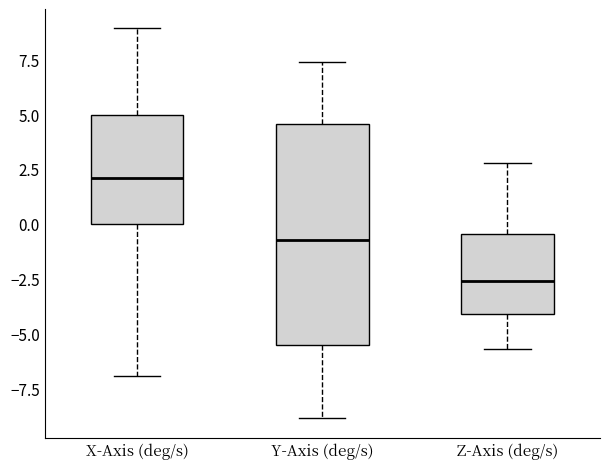

Where does the lower whisker of the box for Z-Axis (deg/s) end on the y-axis? The values are not printed on the chart, so give them approximately, as read against the axis.

-5.5